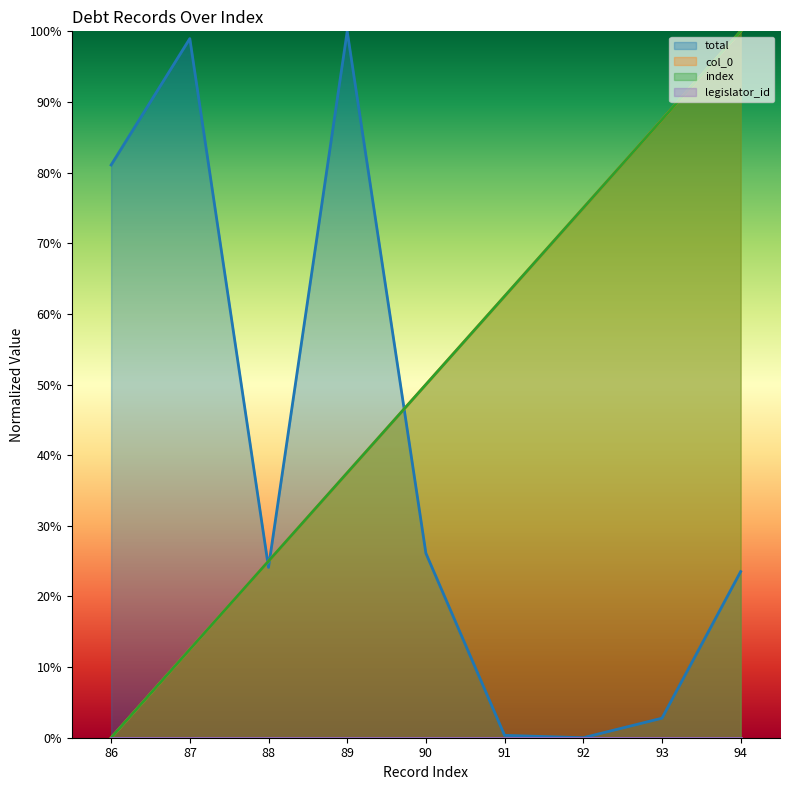

What is the average value of the total series?

39.7